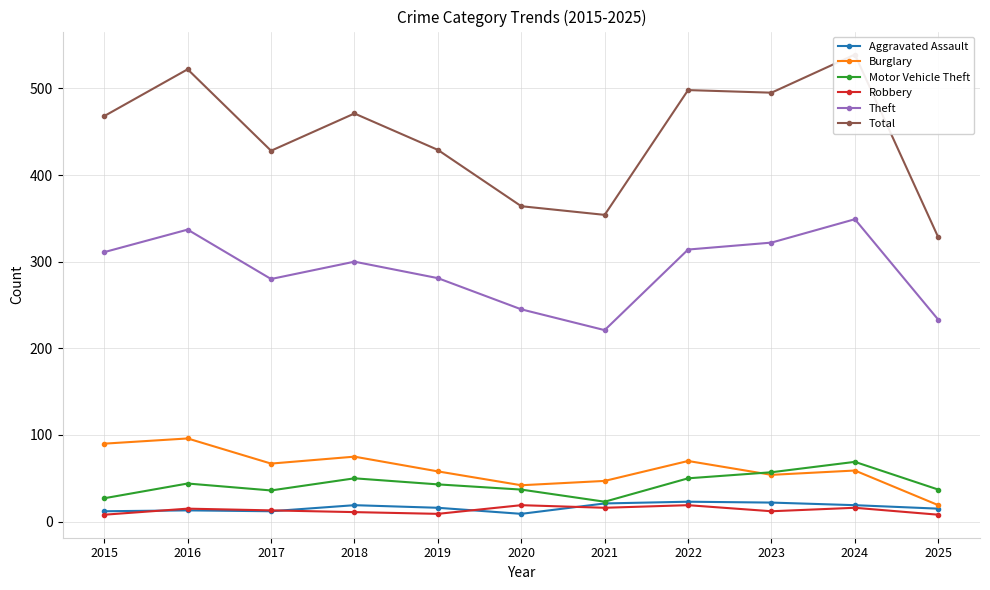

What is the value of the Aggravated Assault point at the 5th from the left?

16